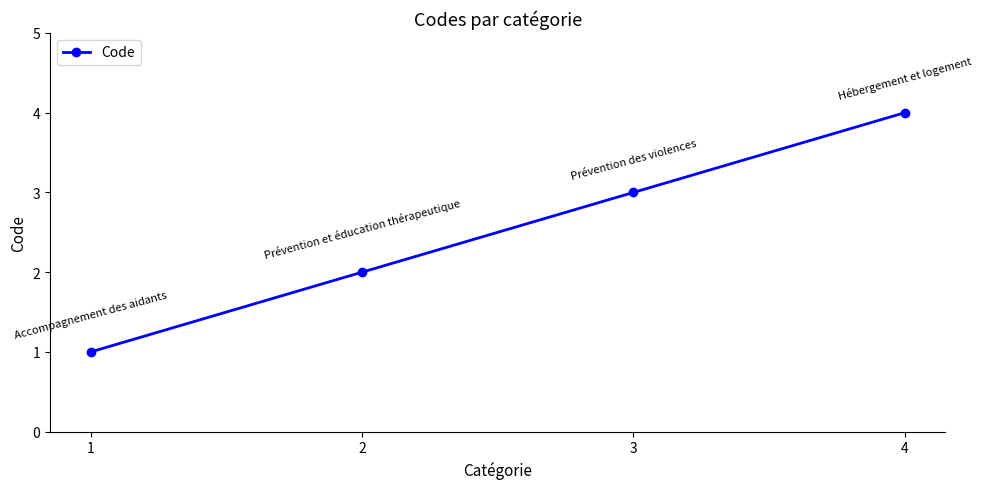

What is the difference between the maximum and minimum values?

3